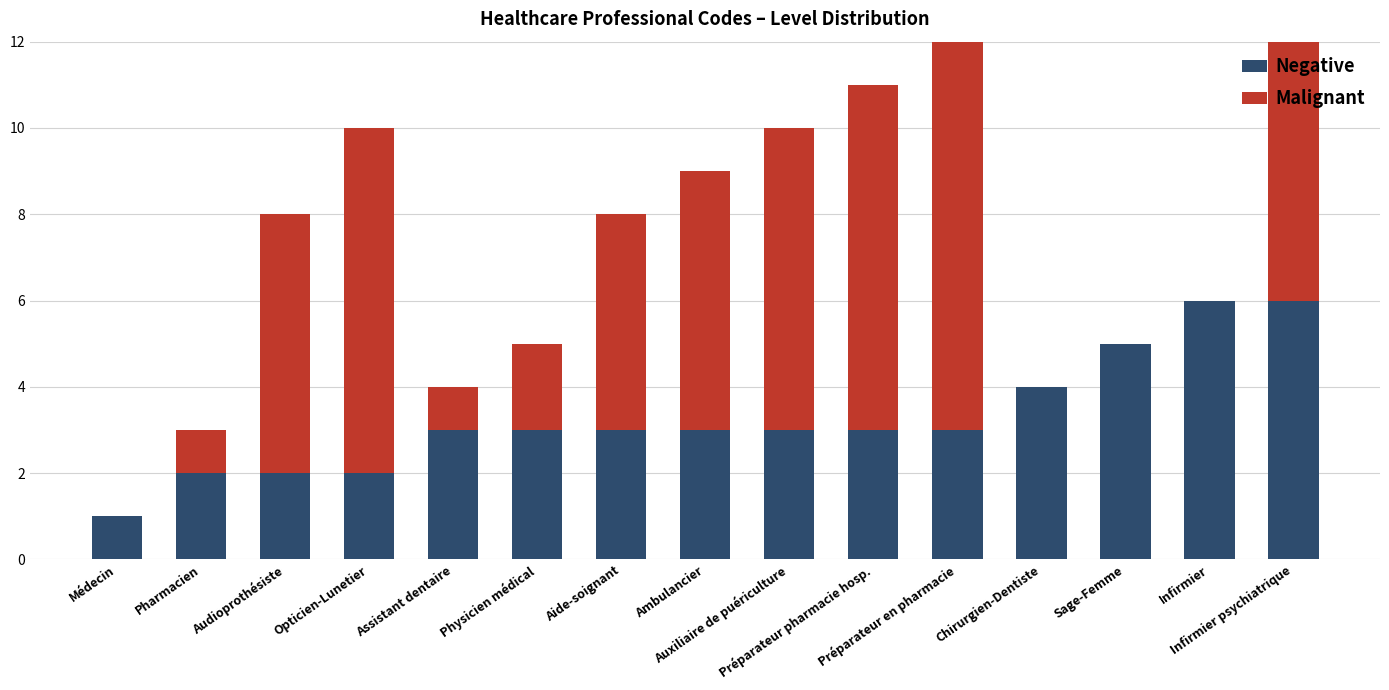

Where does the Malignant series first go above 5?

Audioprothésiste